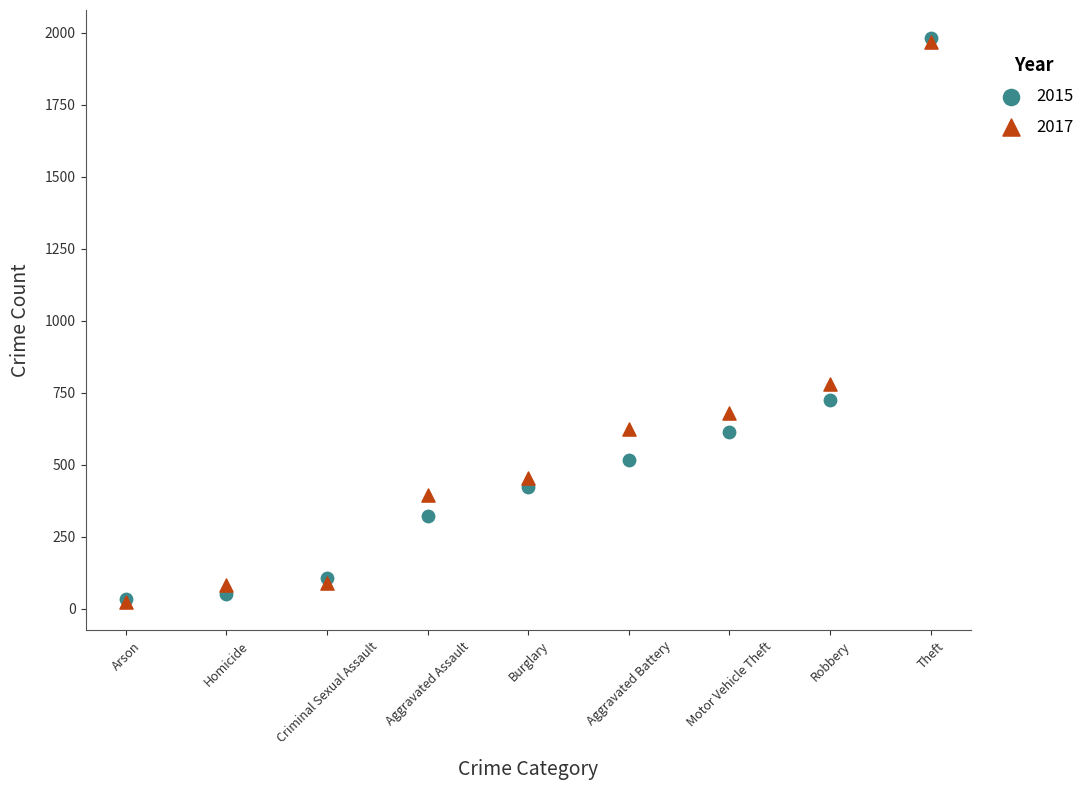

Across all series, what Y value is closest to 1002?

780